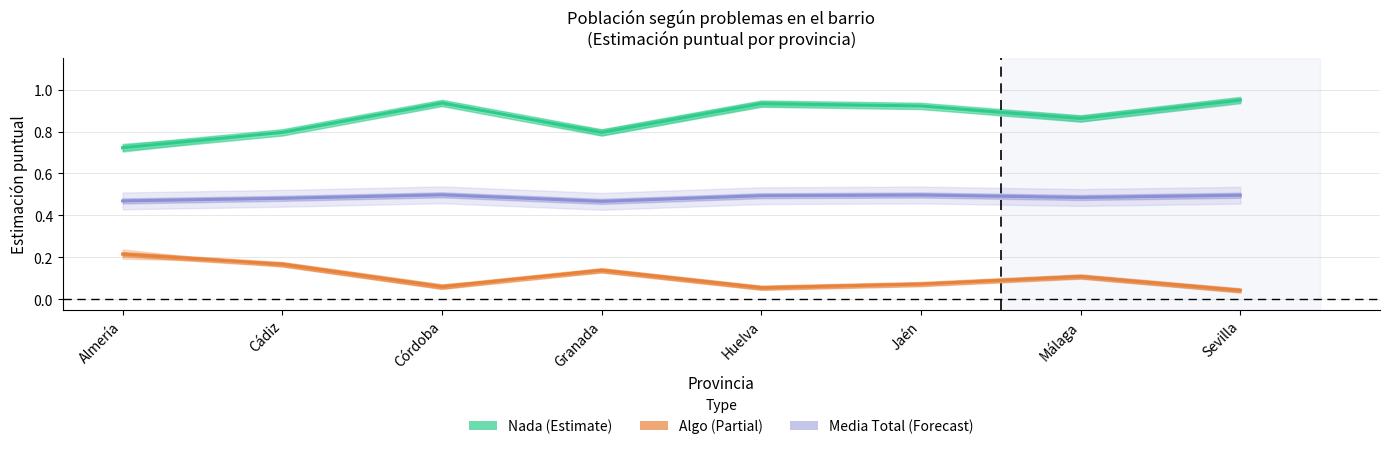

What are all the series names shown in the legend?

Nada, Algo, Media (Total)